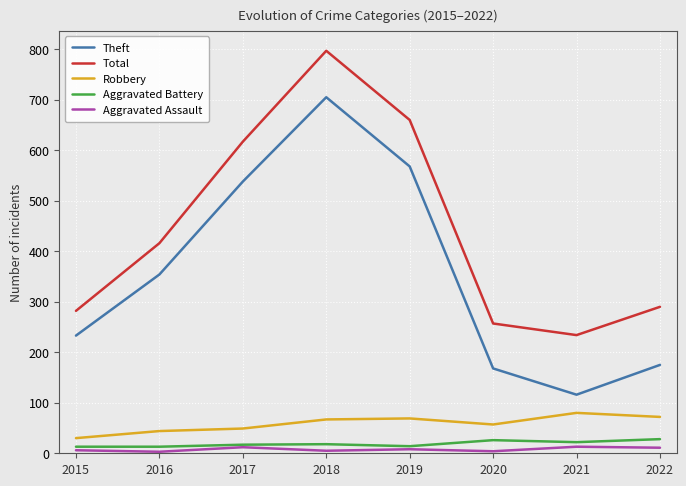

Is it true that Aggravated Assault equals 3 at 2016?

True